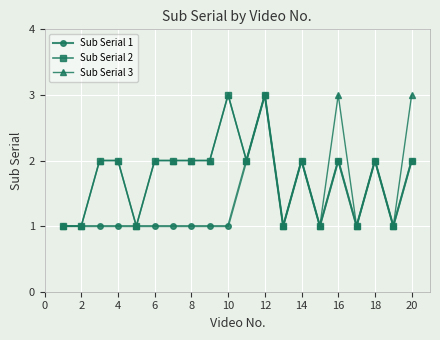

Reading right to left, list all the values displayed in this chart.

Sub Serial 1: 2	1	2	1	2	1	2	1	3	2	1	1	1	1	1	1	1	1	1	1
Sub Serial 2: 2	1	2	1	2	1	2	1	3	2	3	2	2	2	2	1	2	2	1	1
Sub Serial 3: 3	1	2	1	3	1	2	1	3	2	3	2	2	2	2	1	2	2	1	1